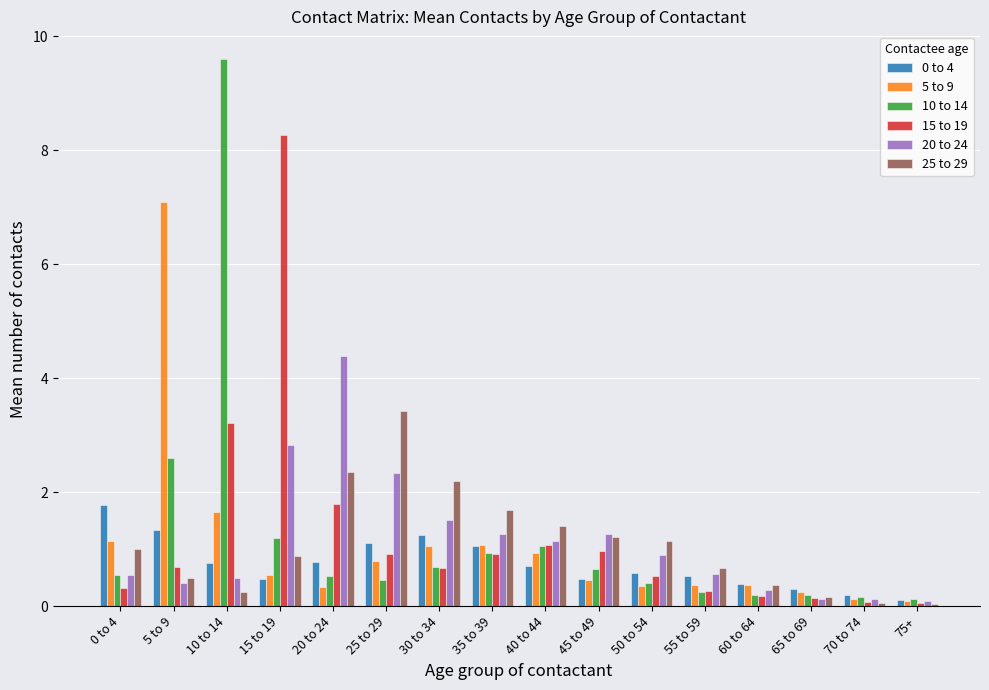

Which series has the largest range (max minus min)?

10 to 14